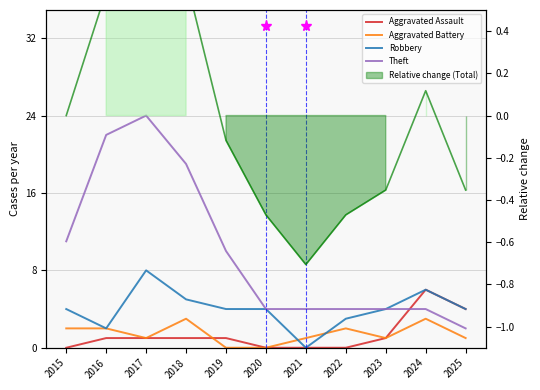

What is the value of the Aggravated Battery point at the 7th from the left?

1